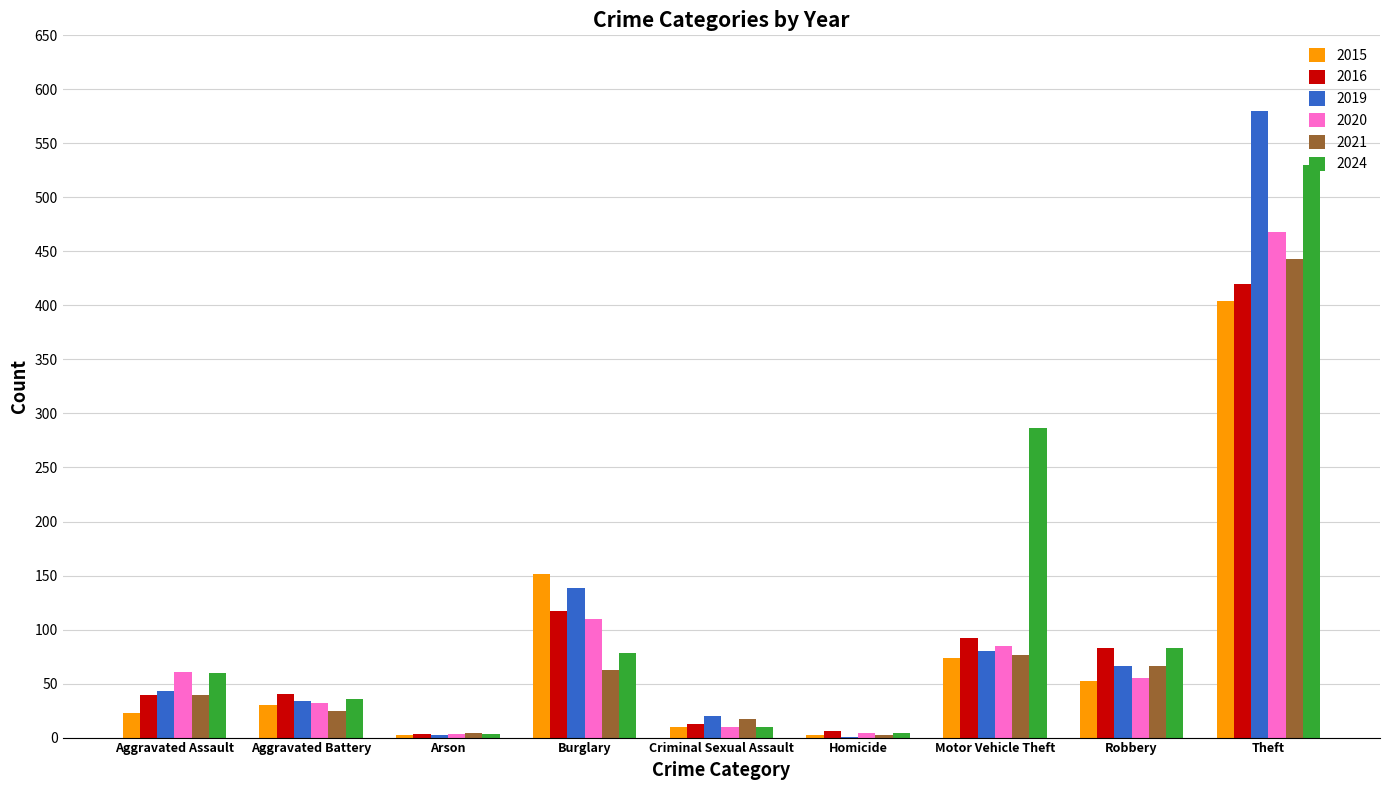

At which category is the sum across all series the highest?

Theft